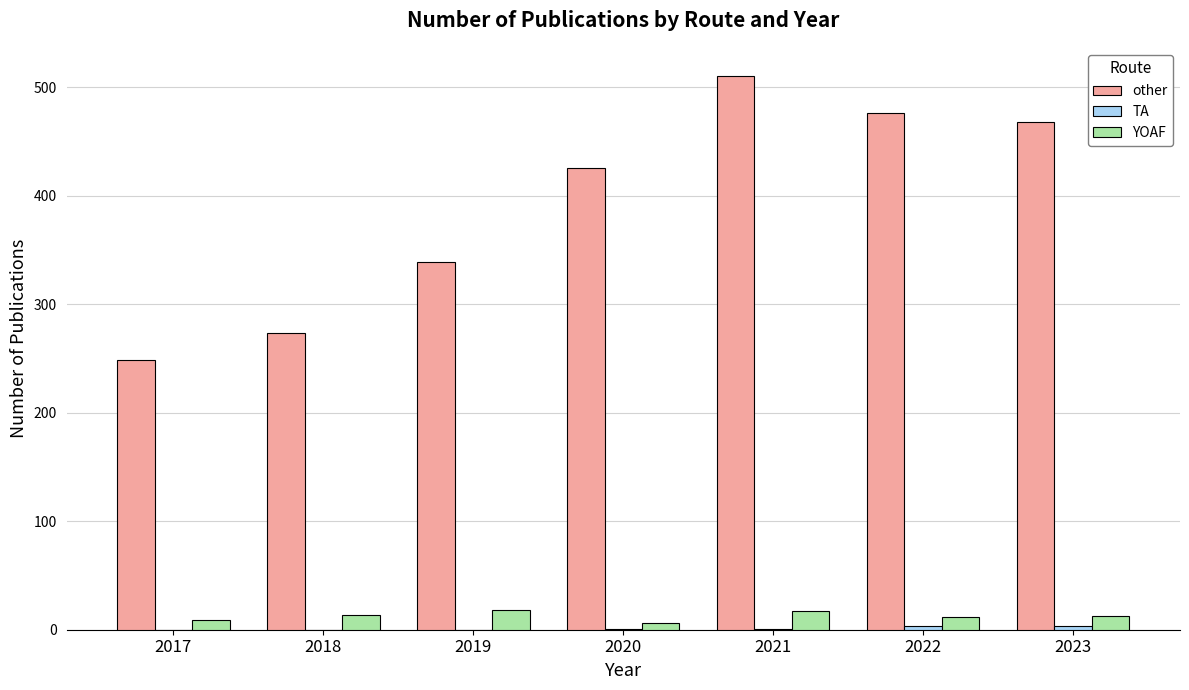

What is the total value across all series at 2019?

357